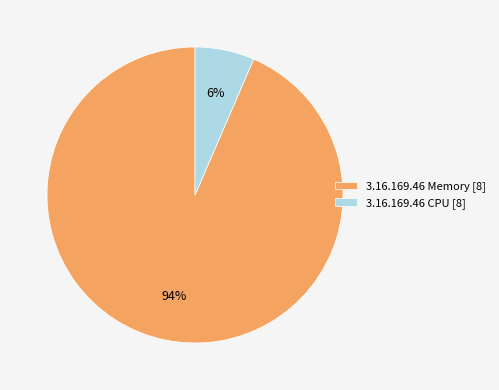

Is there a majority slice in this chart?

Yes